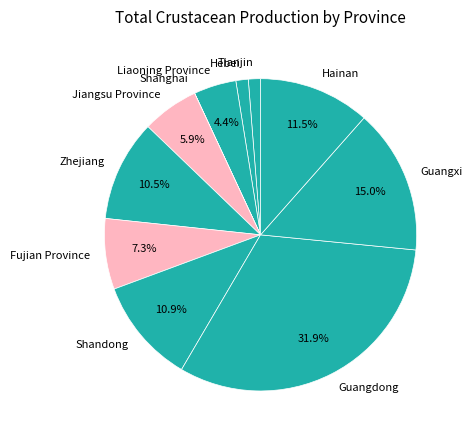

To the nearest percent, what is the combined percentage of Jiangsu Province and Hebei?

7%